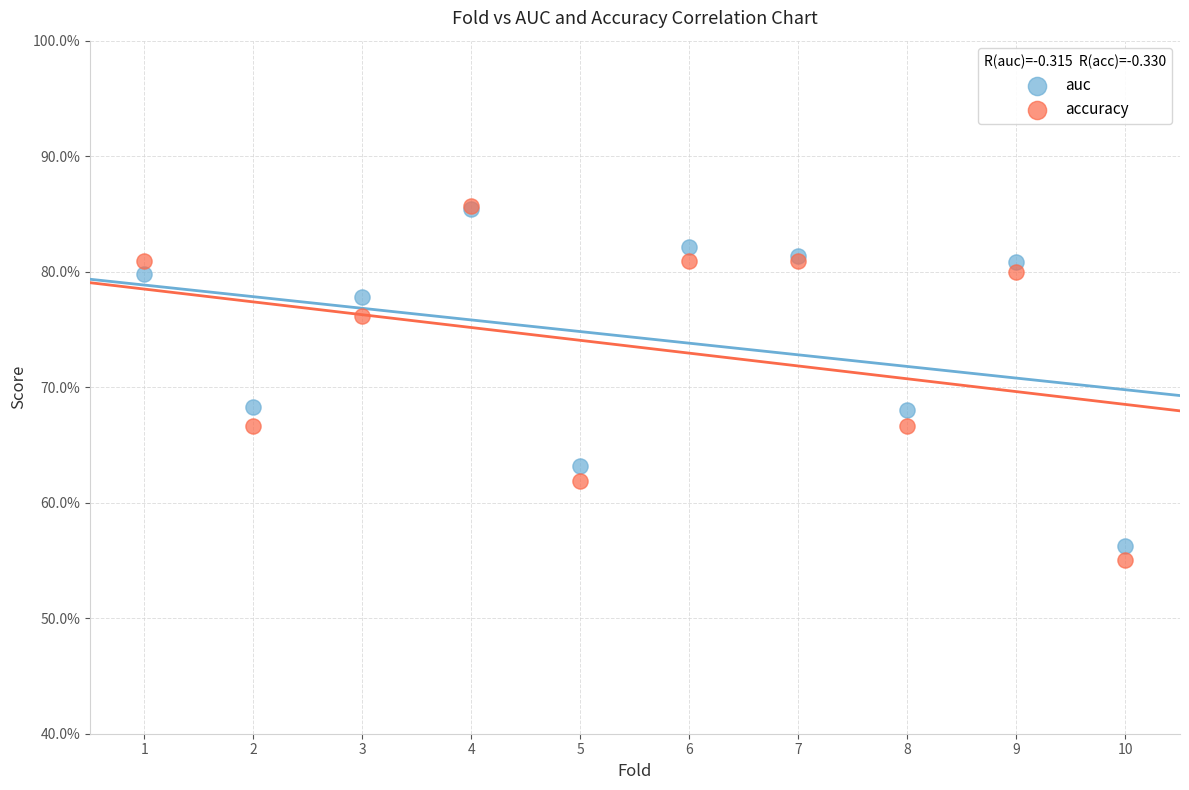

Which series reaches the minimum Y coordinate?

accuracy